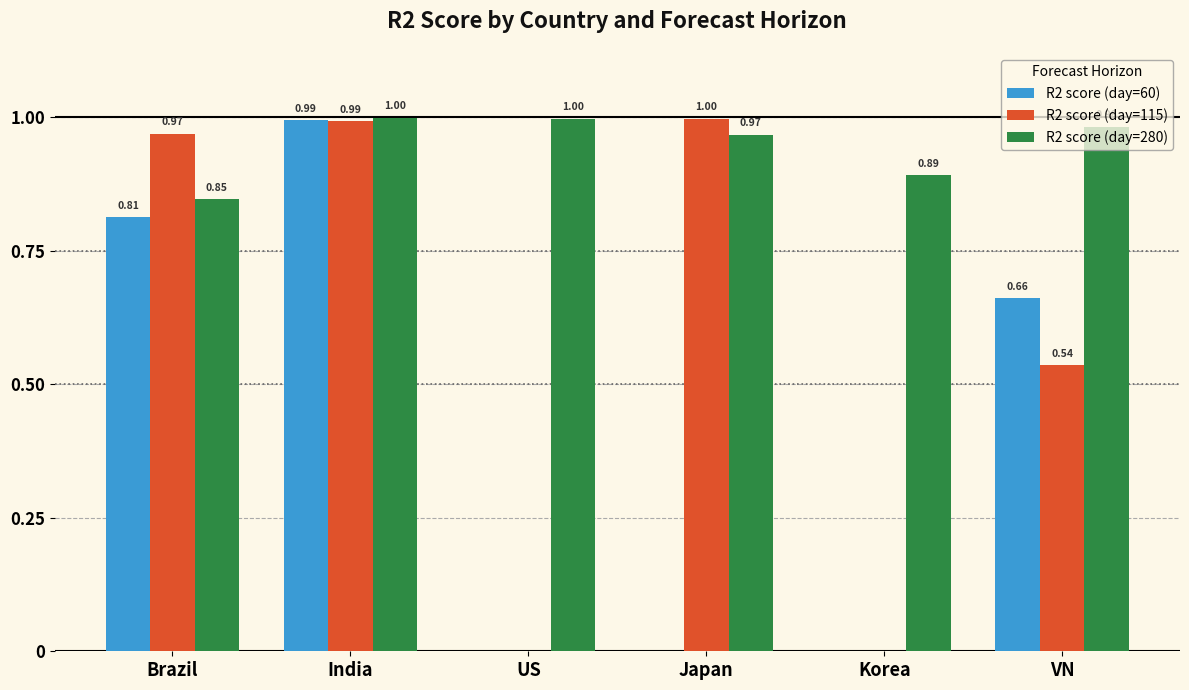

At which category is the sum across all series the highest?

India